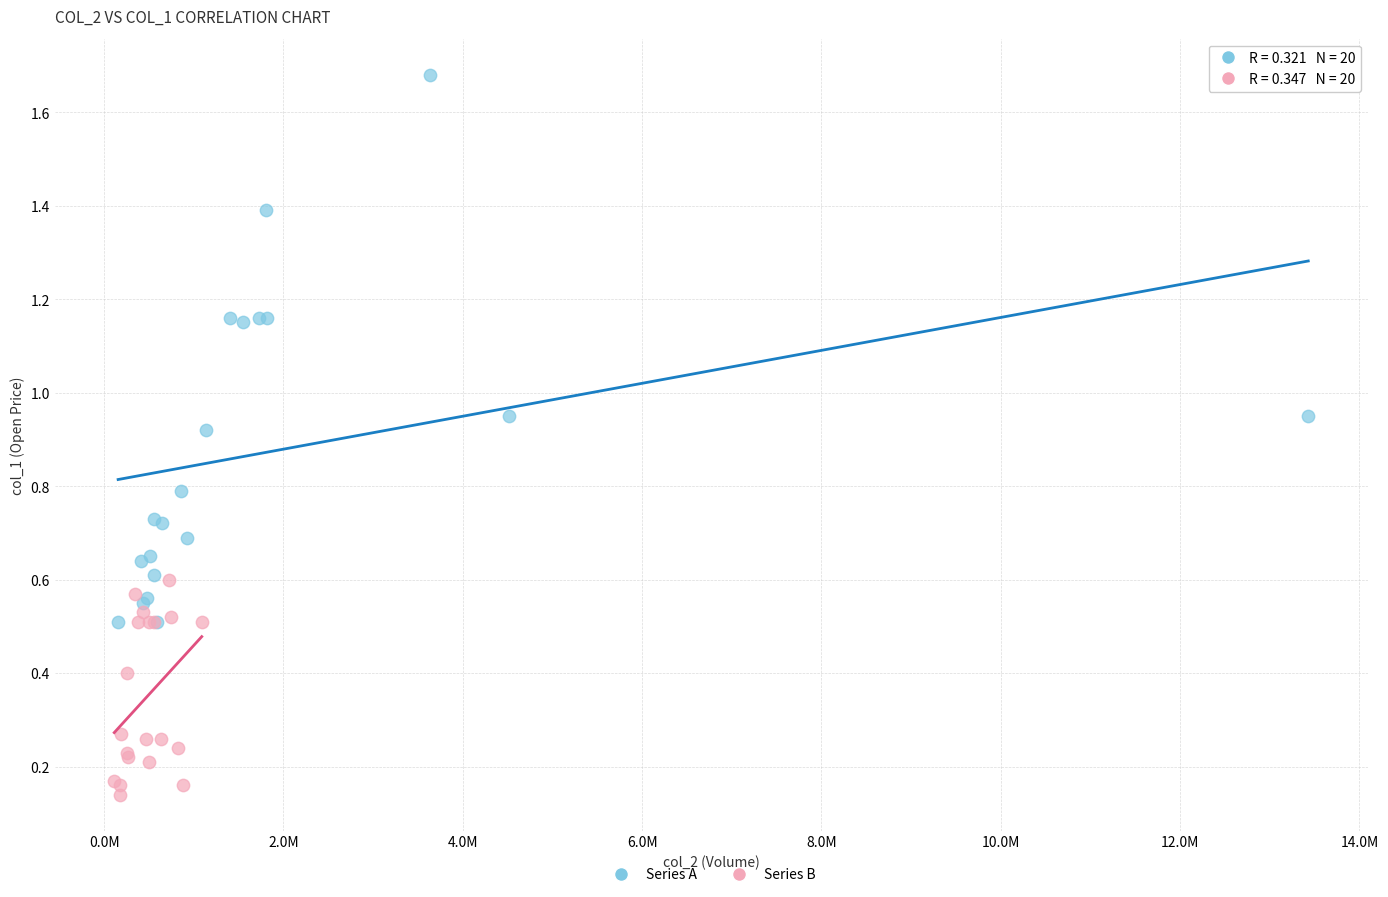

What are all the series names shown in the legend?

Series A, Series B